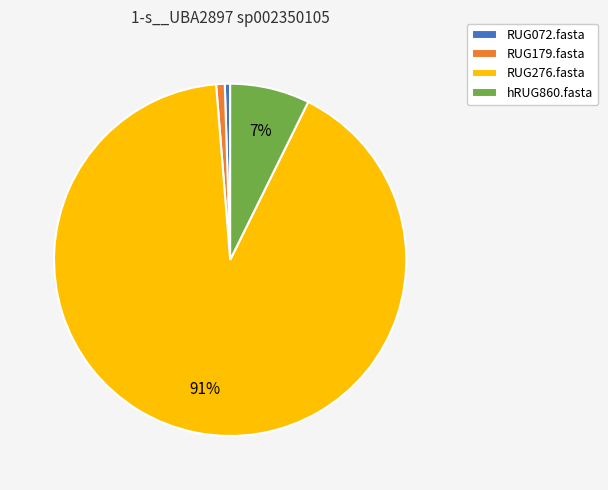

True or false: RUG072.fasta accounts for 10% of the total.

False